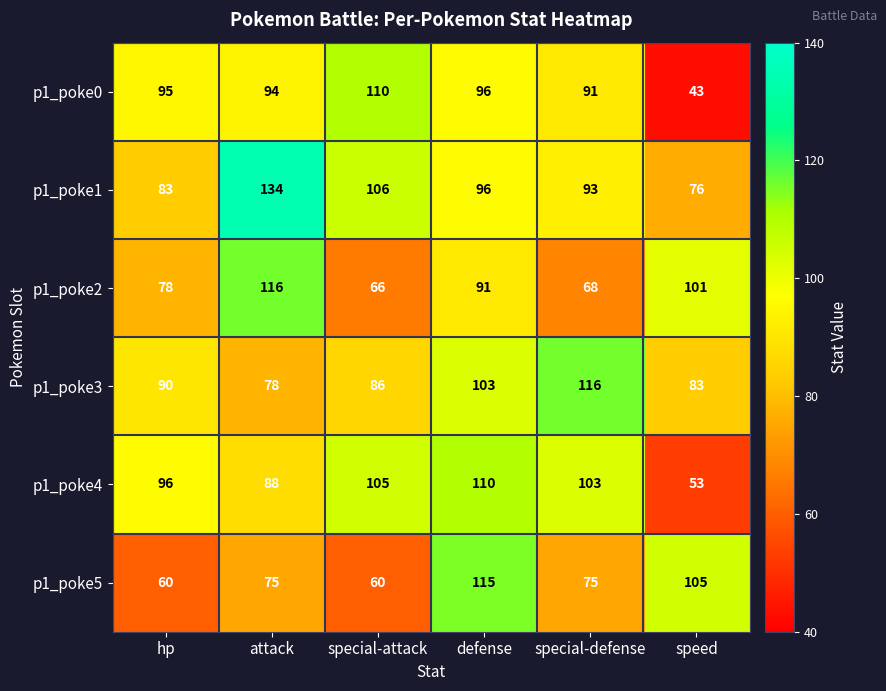

Which series has the largest total across all categories?

p1_poke1